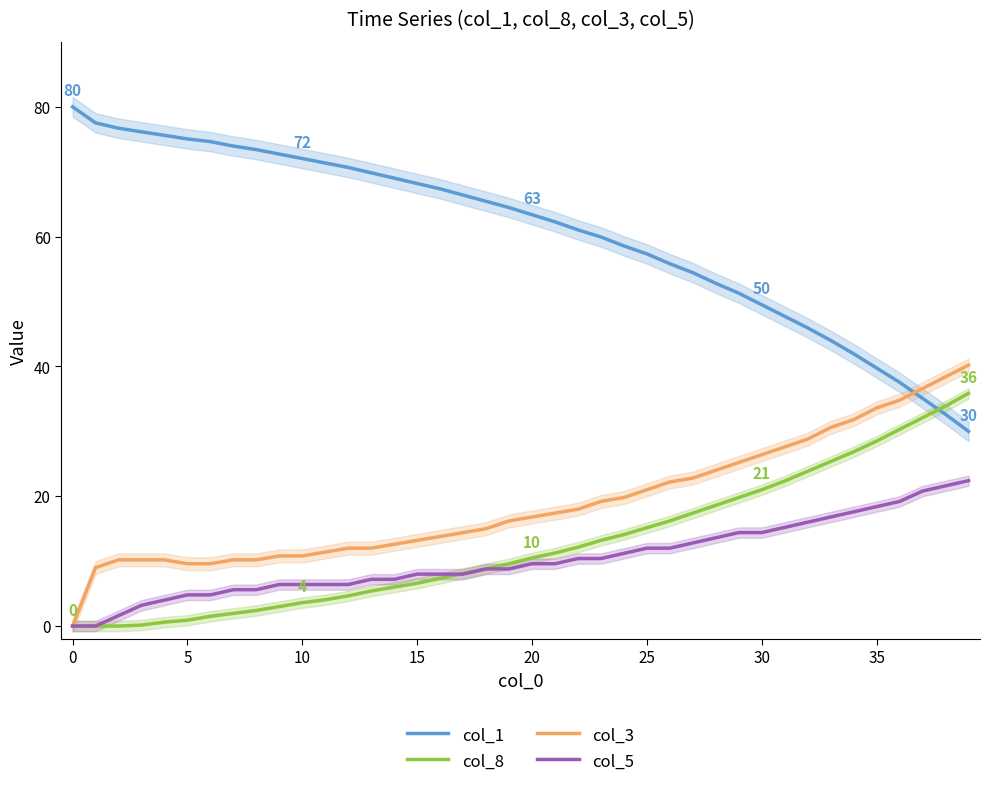

What is the difference between the second highest and minimum values in the col_3 series?

38.4